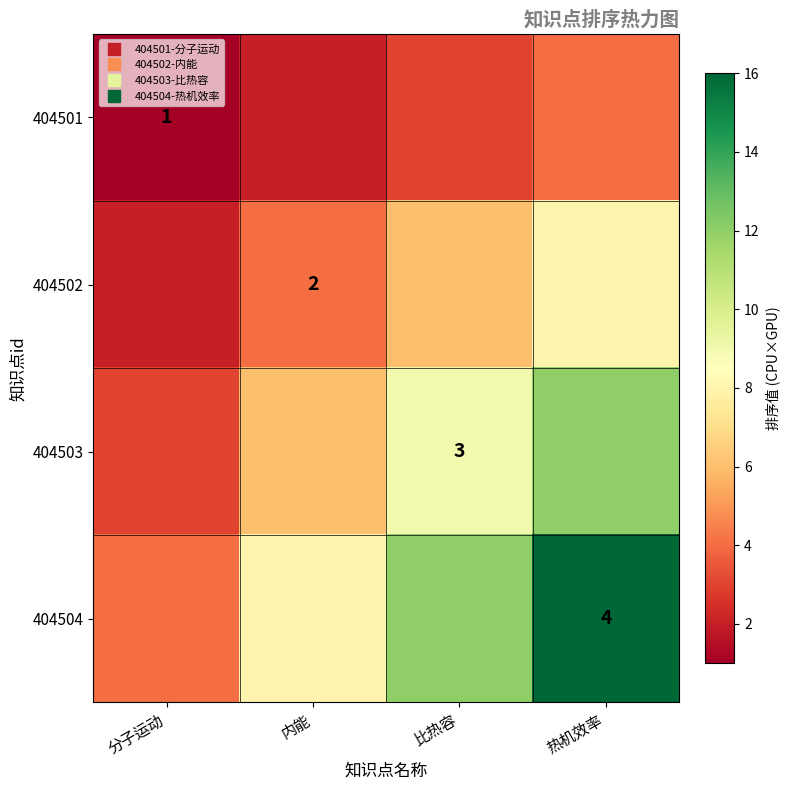

What is the maximum value for 404502?

8